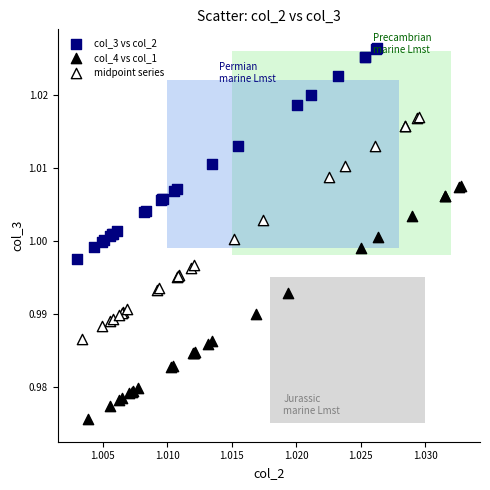

Which series contains the highest Y value?

col_3 vs col_2